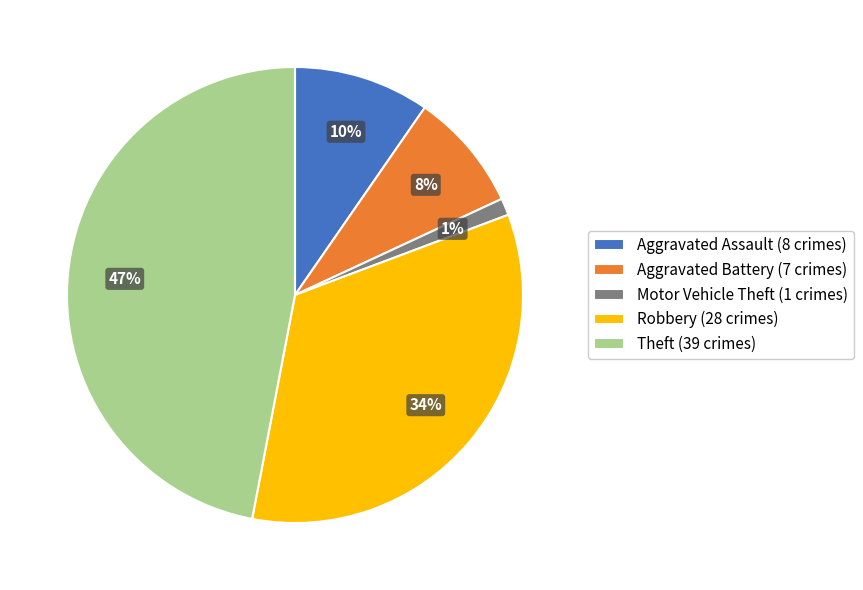

Is there a majority slice in this chart?

No